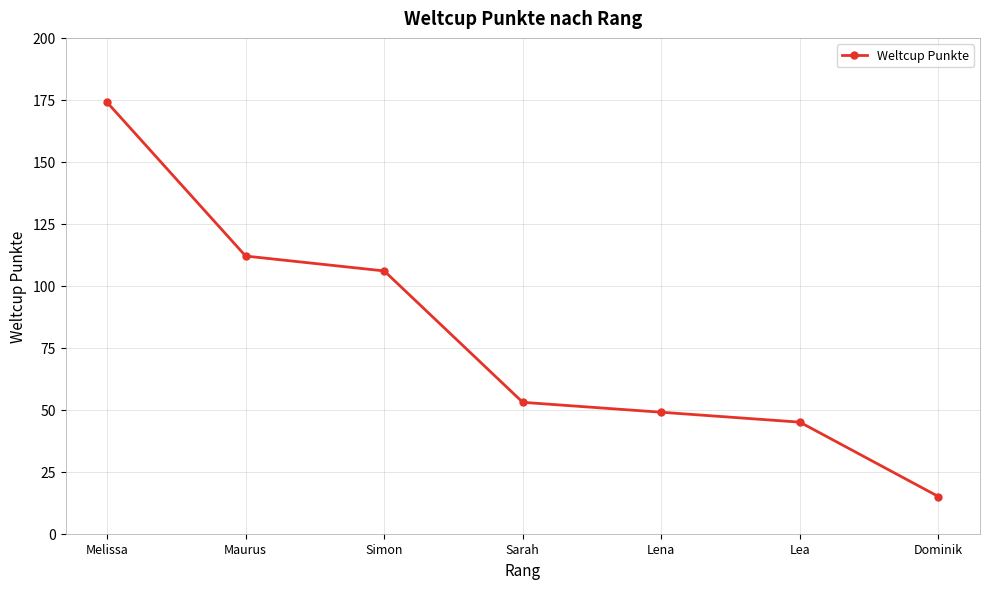

What is the value of the 5th point from the left?

49